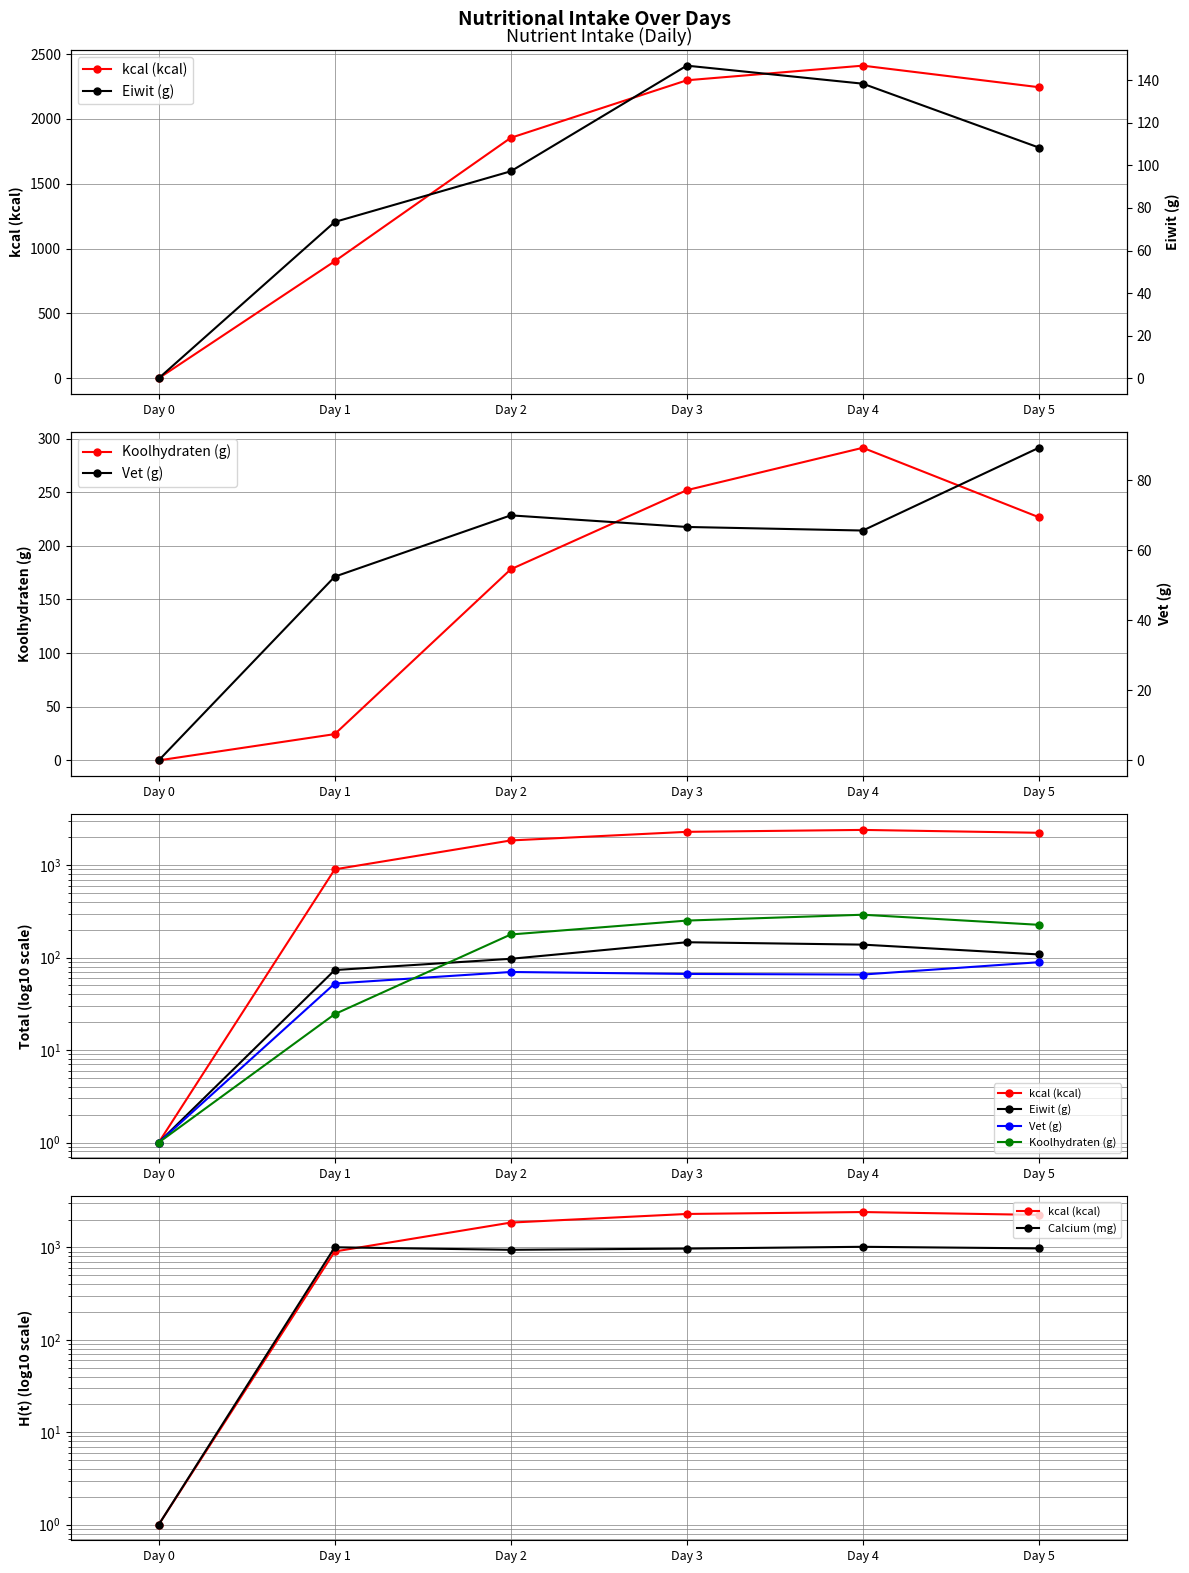

What is the sum of all Vet (g) values?

344.0